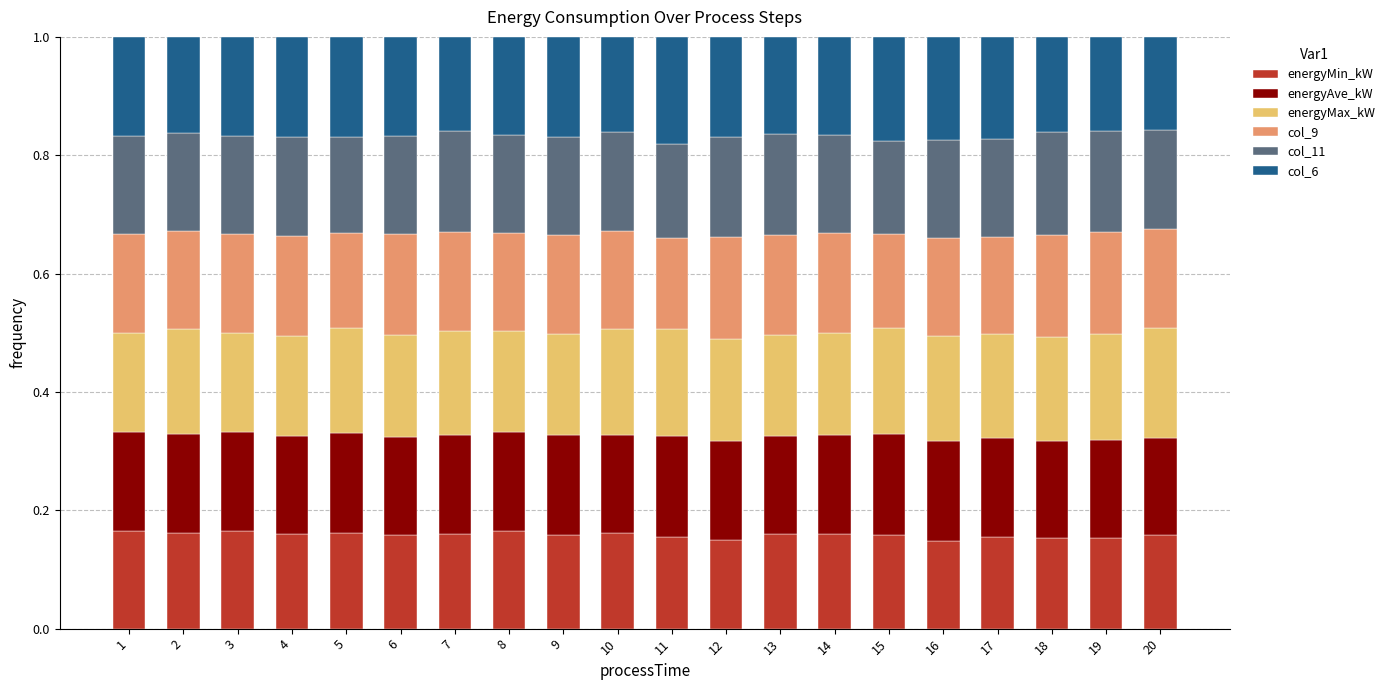

List the series in order of their peak value, highest first.

energyMax_kW, col_6, col_11, col_9, energyAve_kW, energyMin_kW